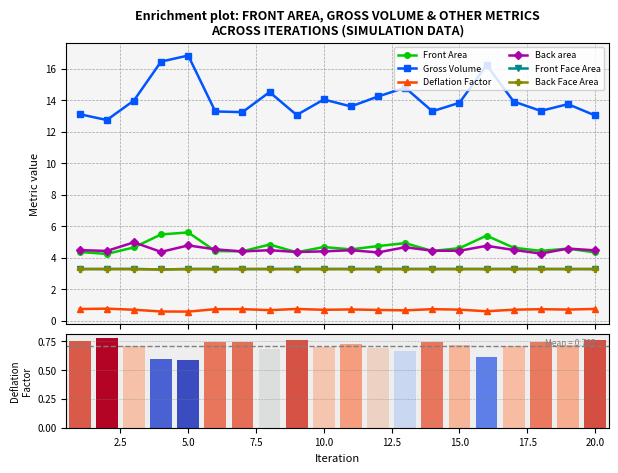

Which series has the largest range (max minus min)?

Gross Volume